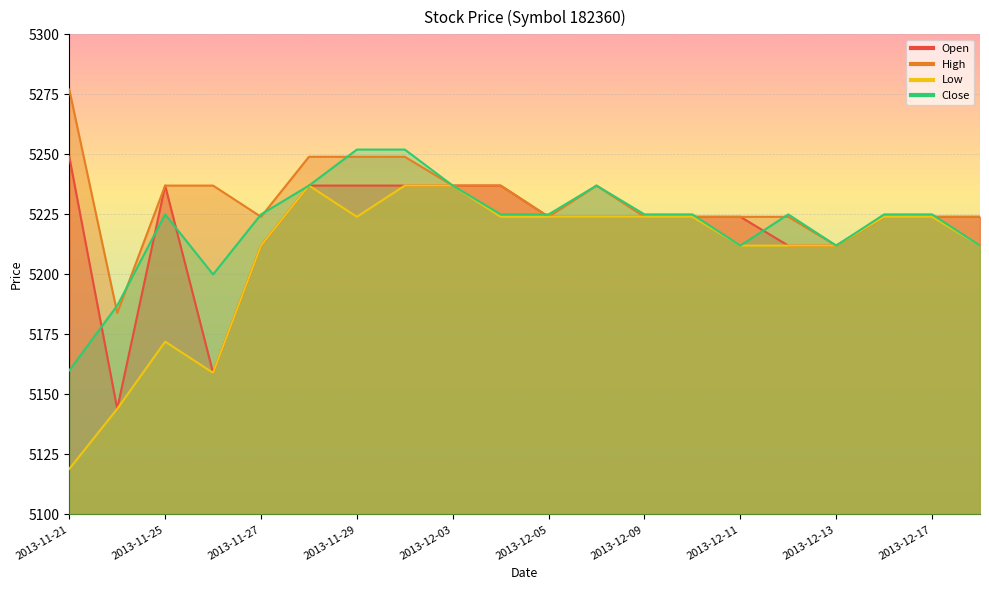

How many categories are shown in the chart?

20